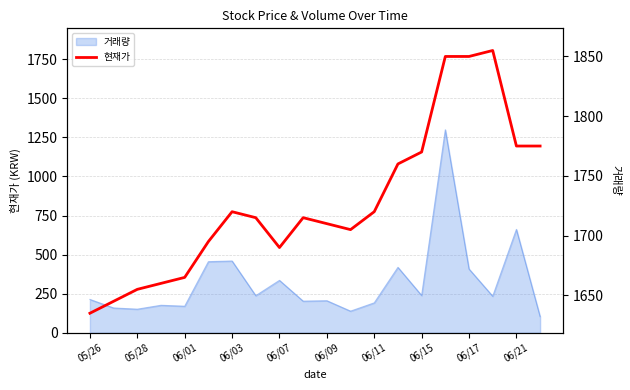

What is the maximum value shown in the chart?

1855